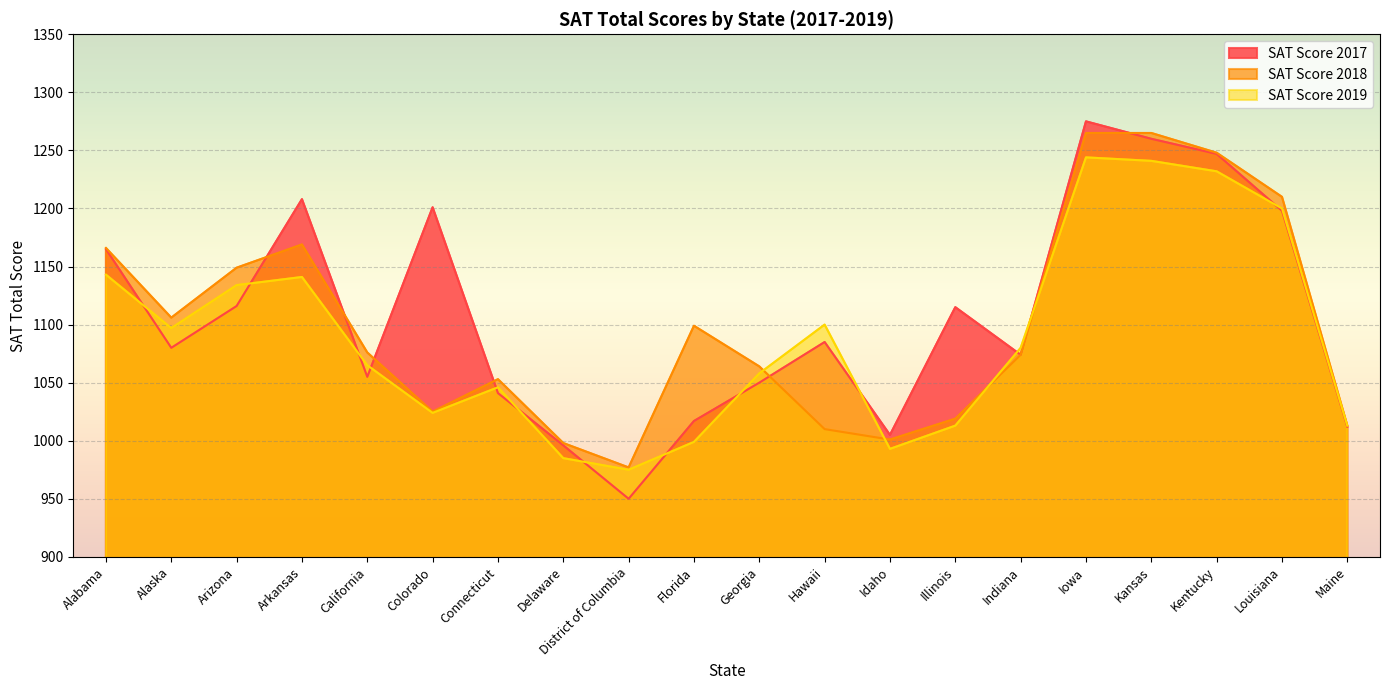

The SAT Score 2017 series shows 1198 at Louisiana. True or false?

True